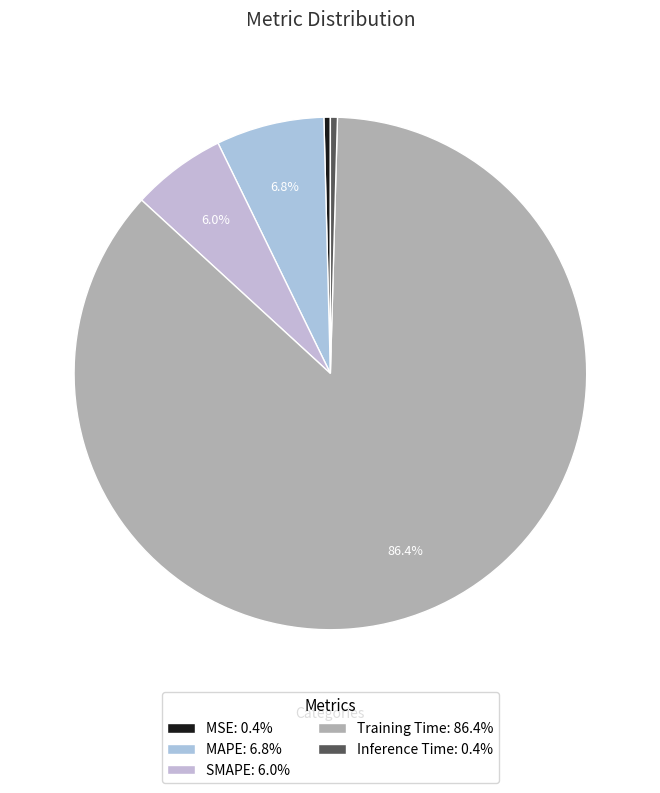

To the nearest percent, what is the combined percentage of Training Time and Inference Time?

87%